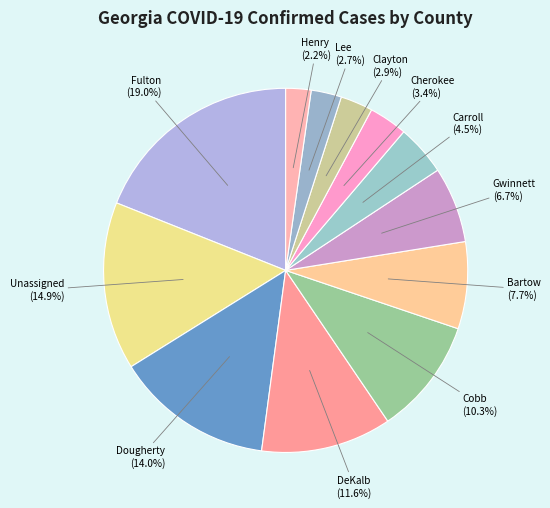

Approximately how many times larger is the value at Clayton compared to Henry?

1.3